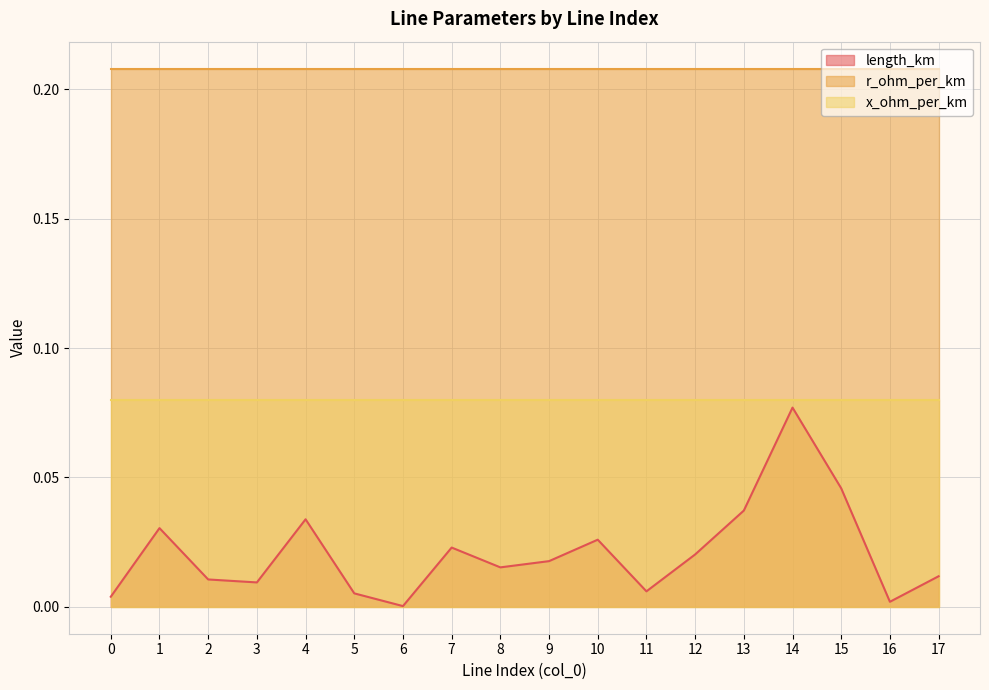

Which series has the largest total across all categories?

r_ohm_per_km